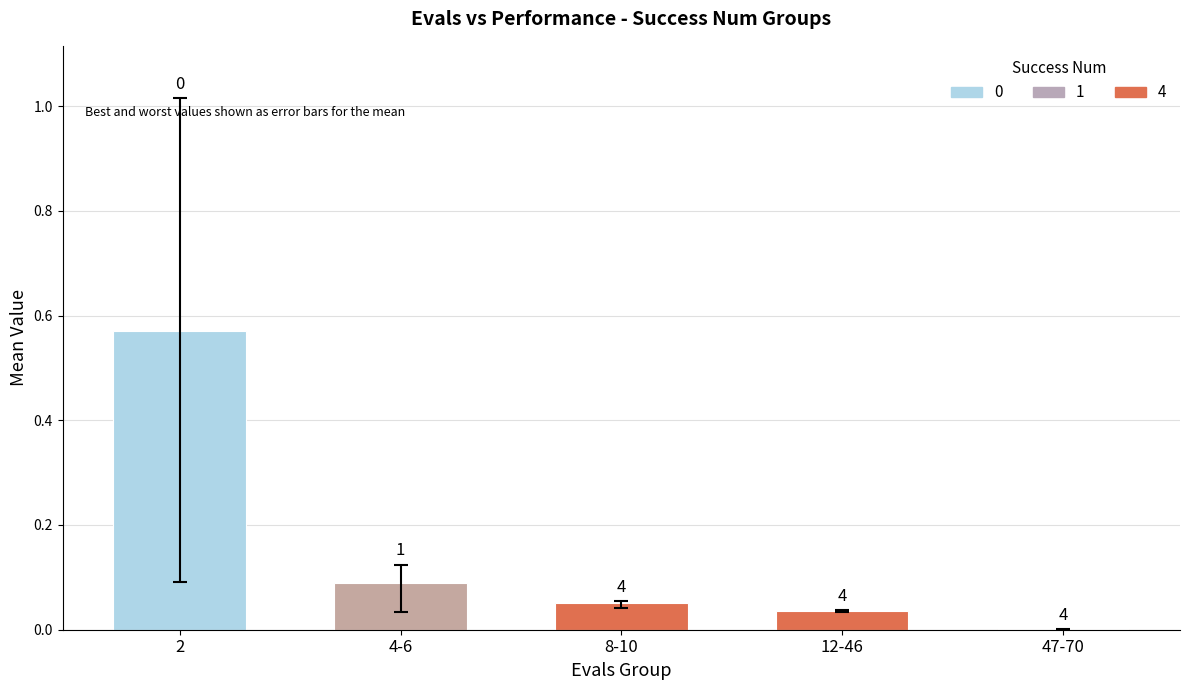

What is the sum of all values?

0.7